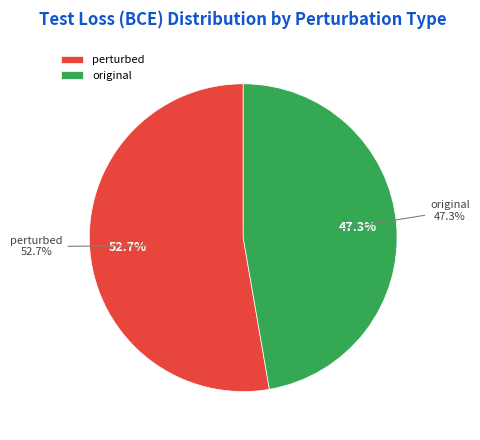

Count the number of slices in the pie.

2